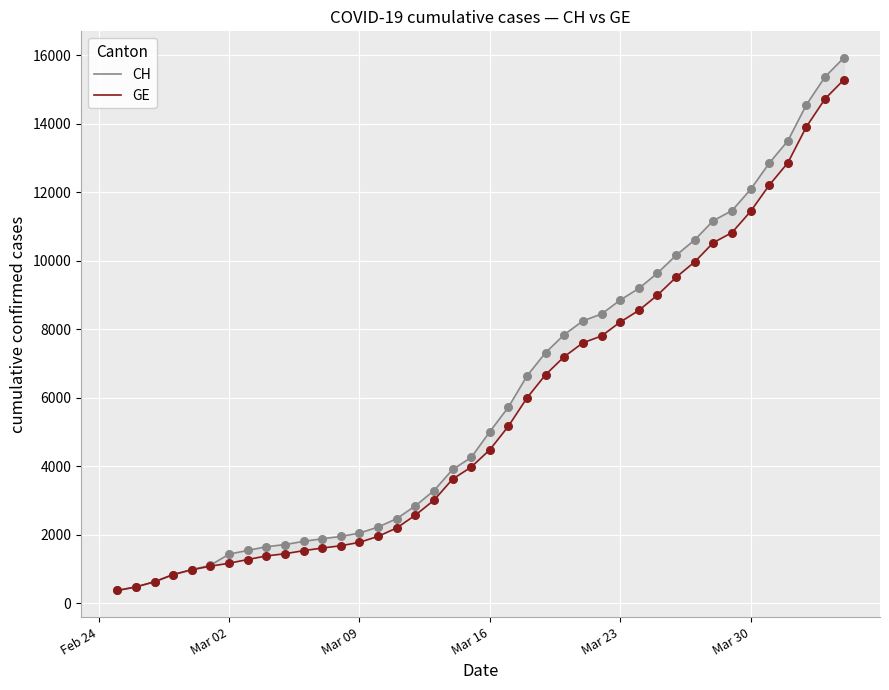

What are all the series names shown in the legend?

CH, GE